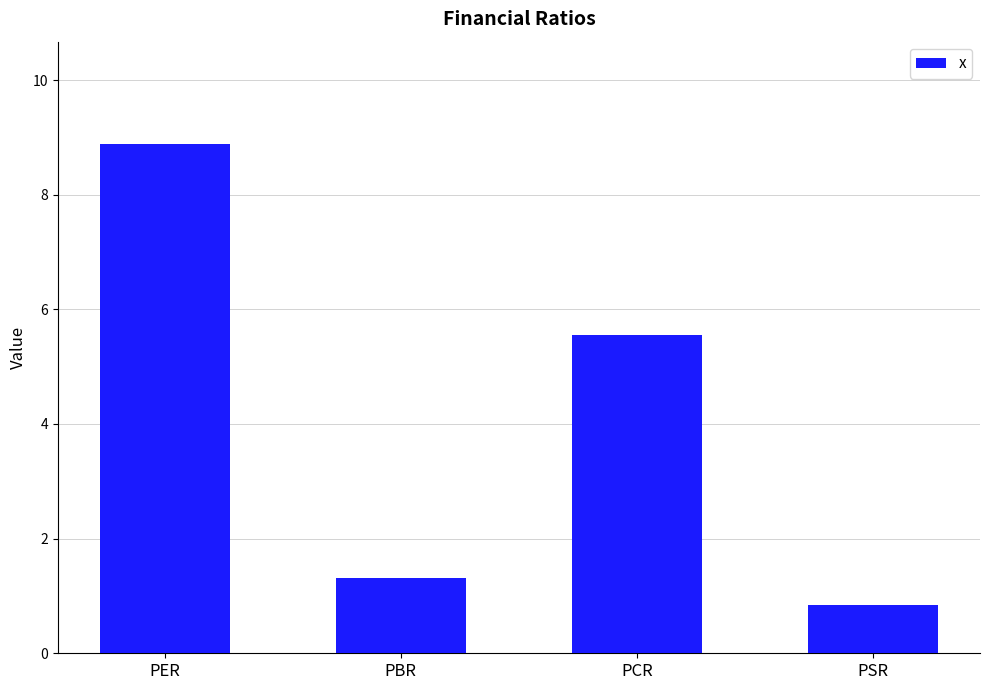

Rank the categories by value from highest to lowest.

PER, PCR, PBR, PSR